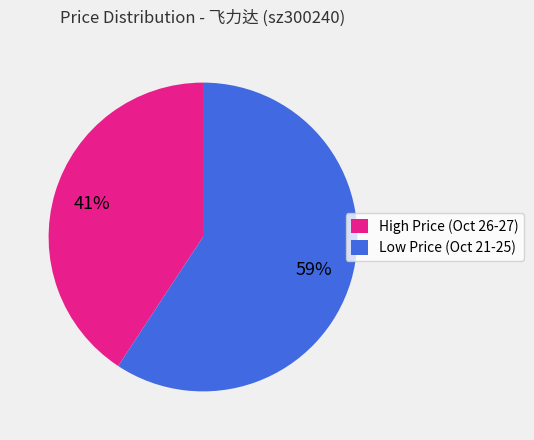

Does any single category account for the majority?

Yes